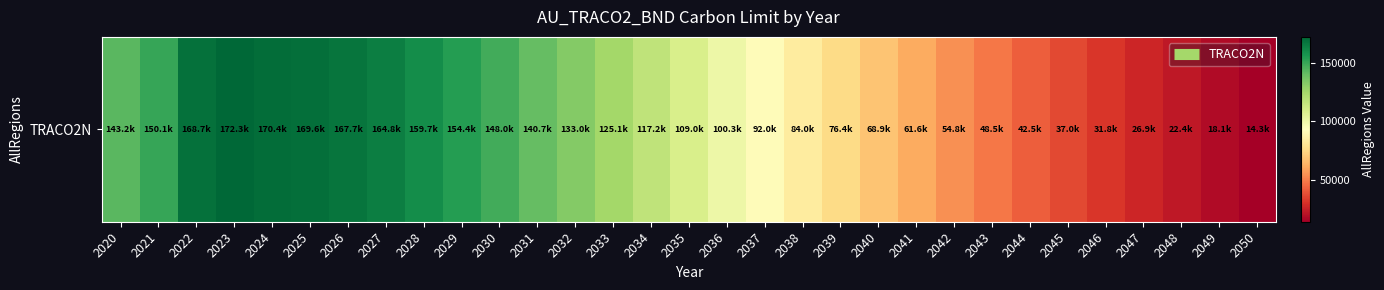

Rank the categories by value from lowest to highest.

2050, 2049, 2048, 2047, 2046, 2045, 2044, 2043, 2042, 2041, 2040, 2039, 2038, 2037, 2036, 2035, 2034, 2033, 2032, 2031, 2020, 2030, 2021, 2029, 2028, 2027, 2026, 2022, 2025, 2024, 2023